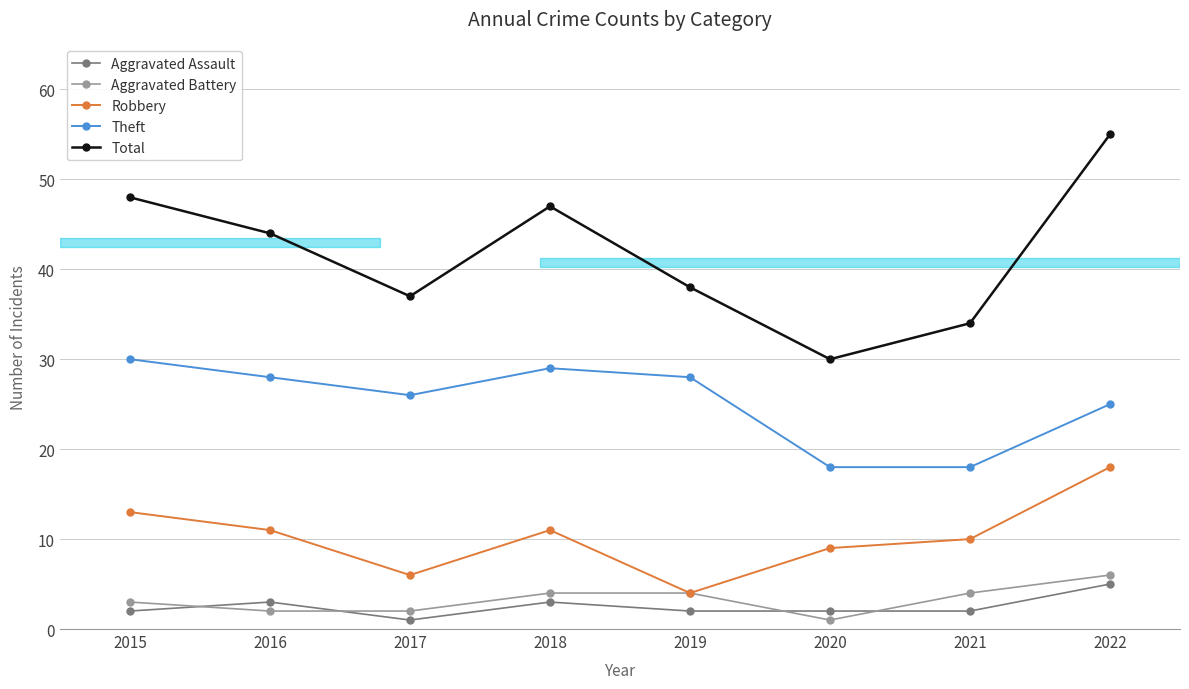

What is the value of the Total point at the 1st from the left?

48